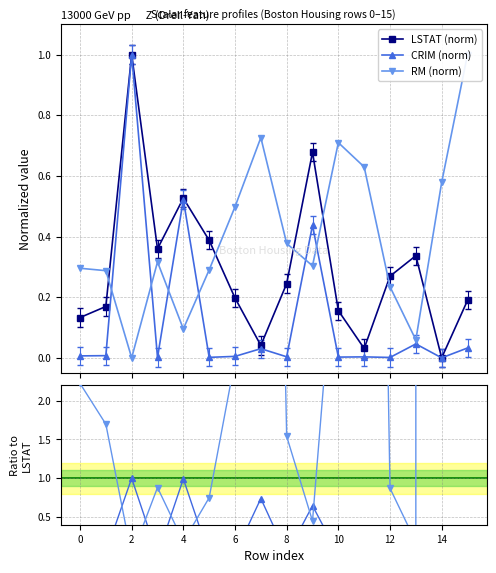

The CRIM/LSTAT series shows 0.1 at 13. True or false?

True